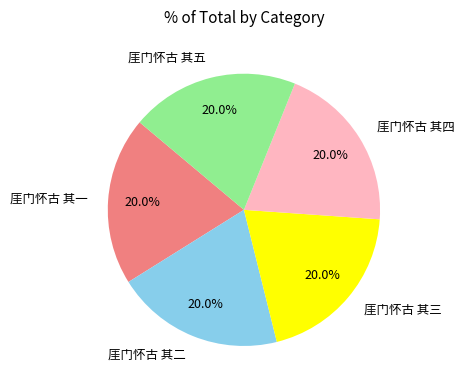

Is 厓门怀古 其一 the majority of the pie?

No